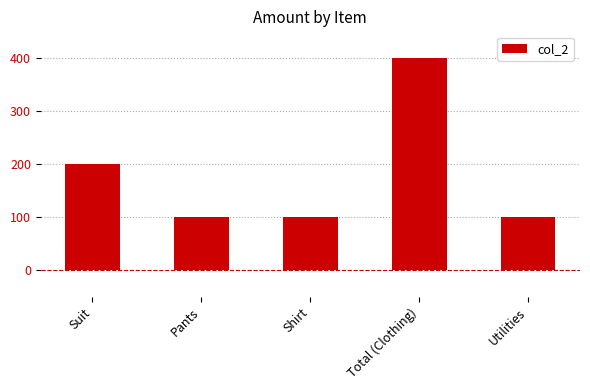

What is the minimum value shown in the chart?

100